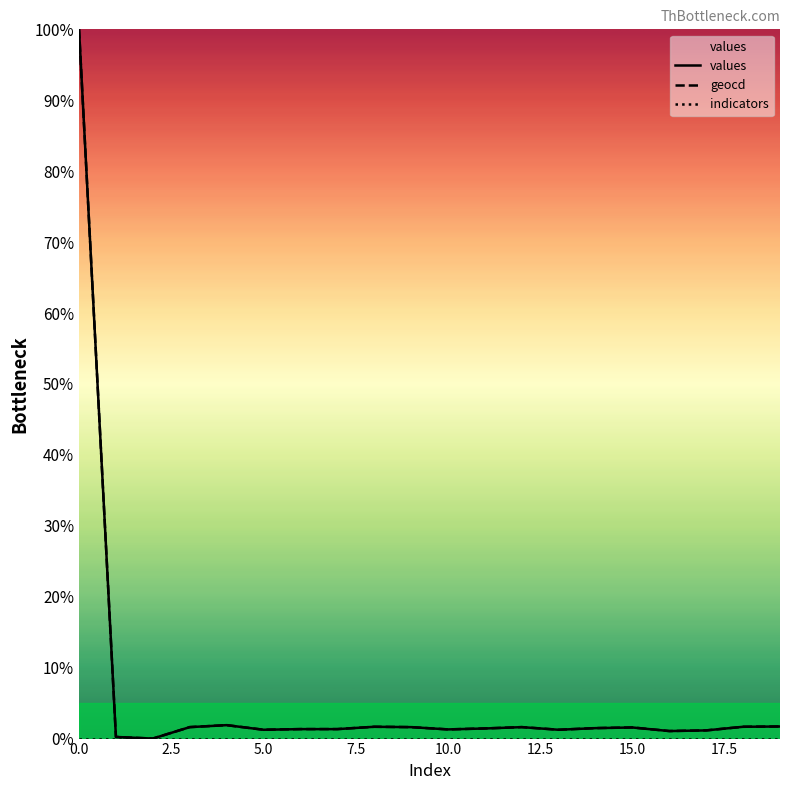

How many distinct data groups are displayed?

3